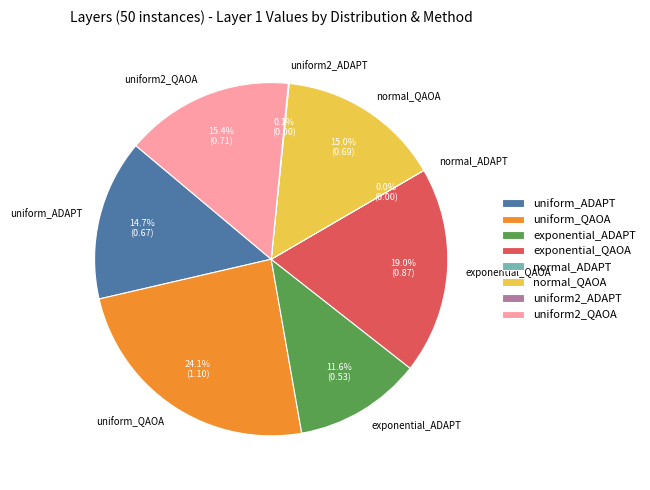

To the nearest percent, what is the combined percentage of uniform2_QAOA and exponential_ADAPT?

27%